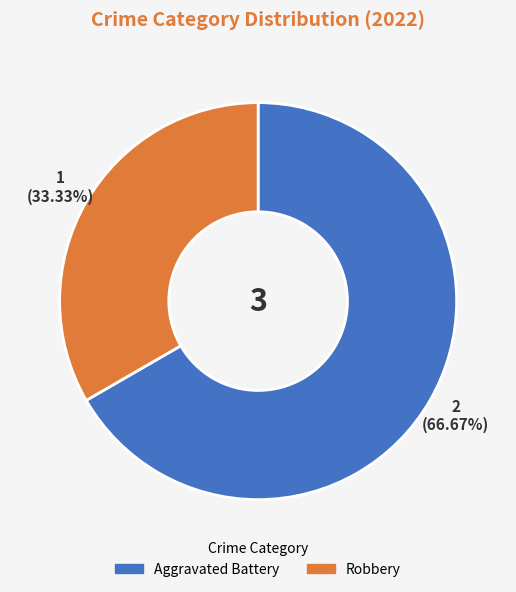

Does any single category account for the majority?

Yes